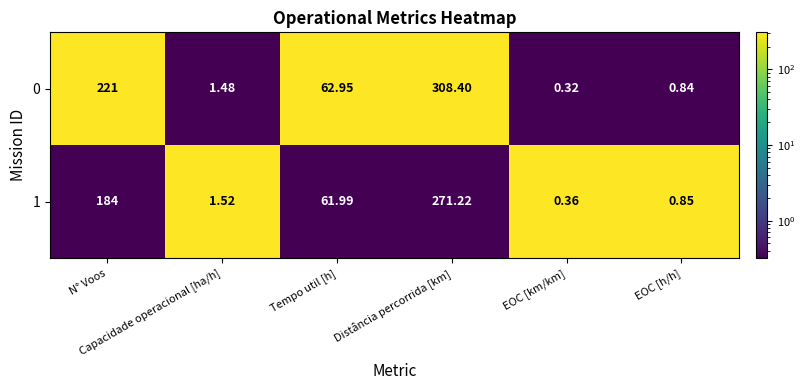

How many values in the 1 series exceed 61?

3